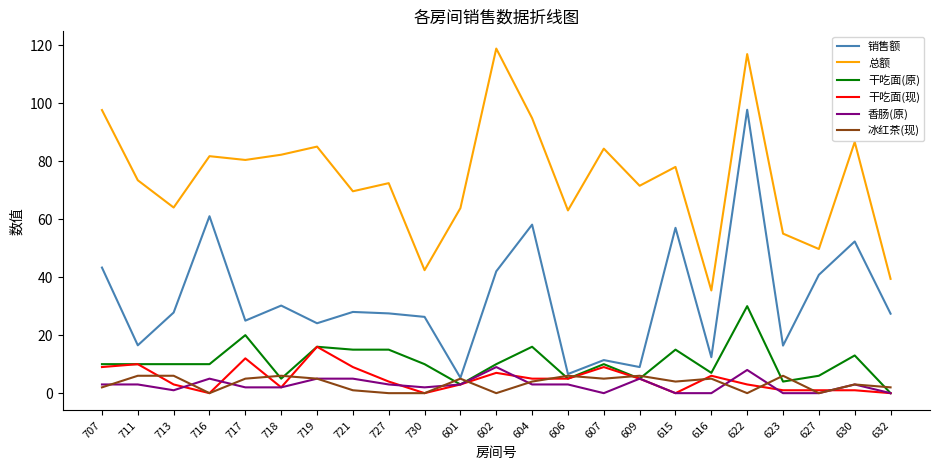

Where is 销售额 nearest to the value 51?

630